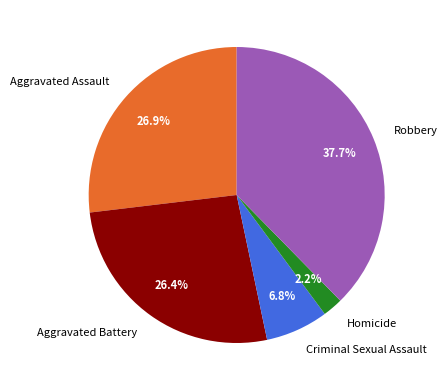

Which slice is the largest?

Robbery